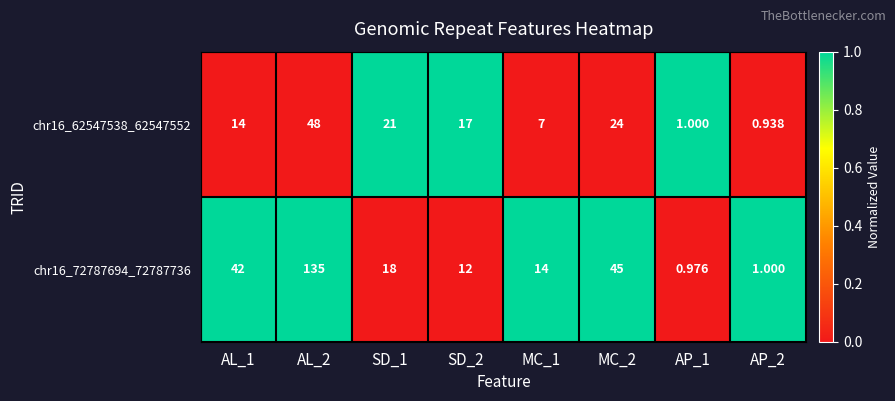

How many series are shown in this chart?

2